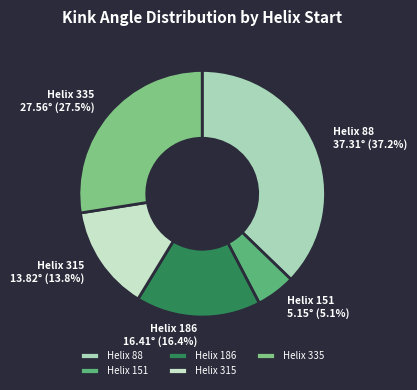

What is the smallest slice in the pie chart?

Helix 151